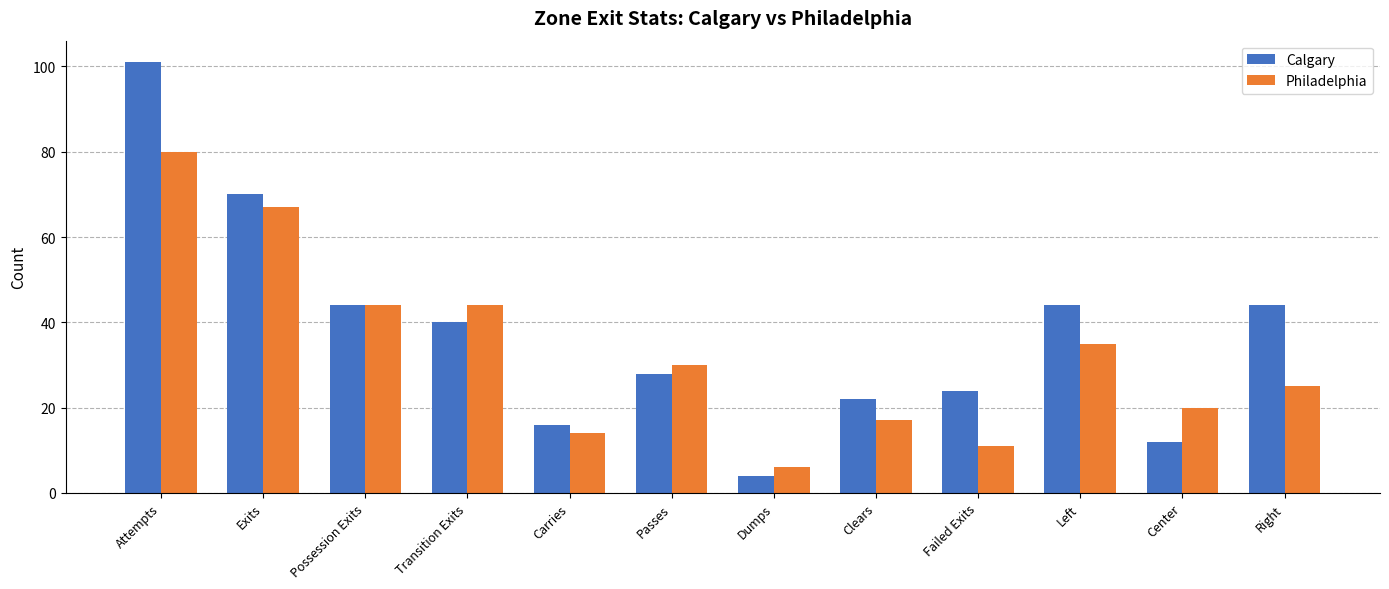

Is the value of Calgary at Failed Exits greater than the value of Philadelphia at Right?

No